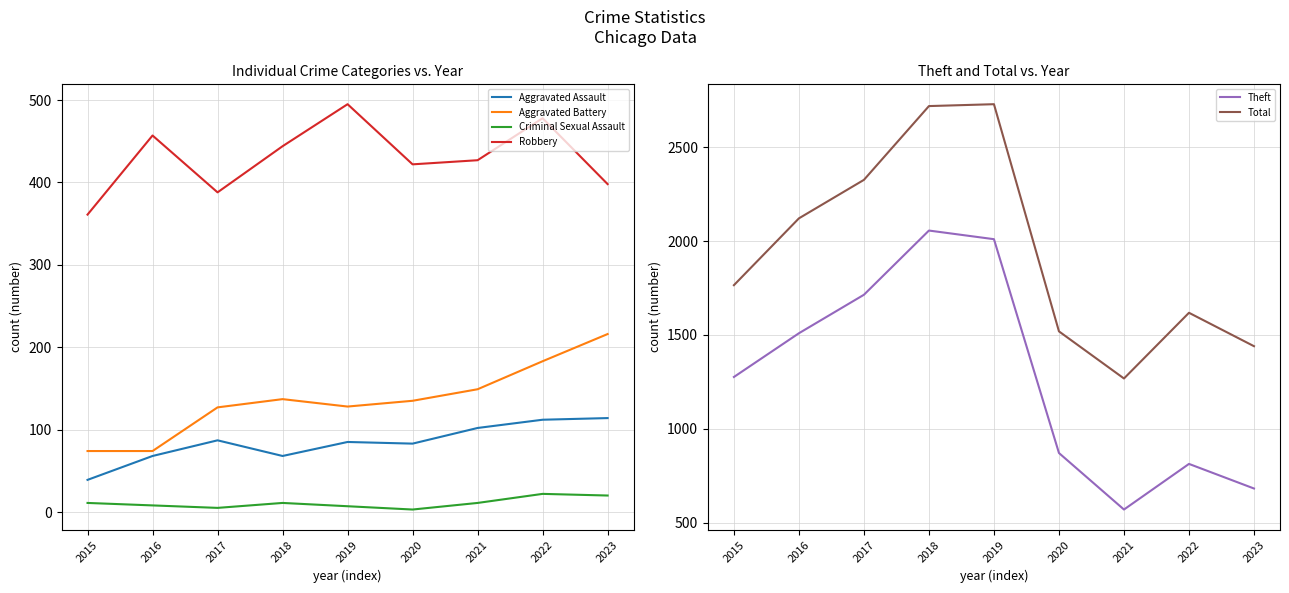

Which series changed the most between 2020 and 2023?

Theft